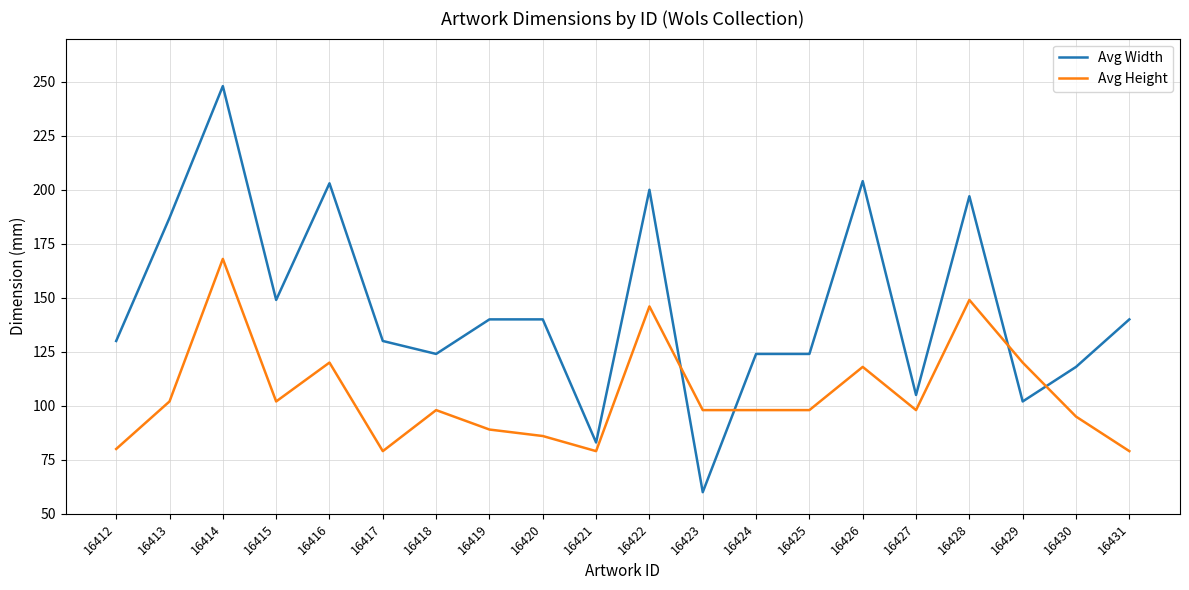

List the series in order of their overall mean, lowest first.

Avg Height, Avg Width